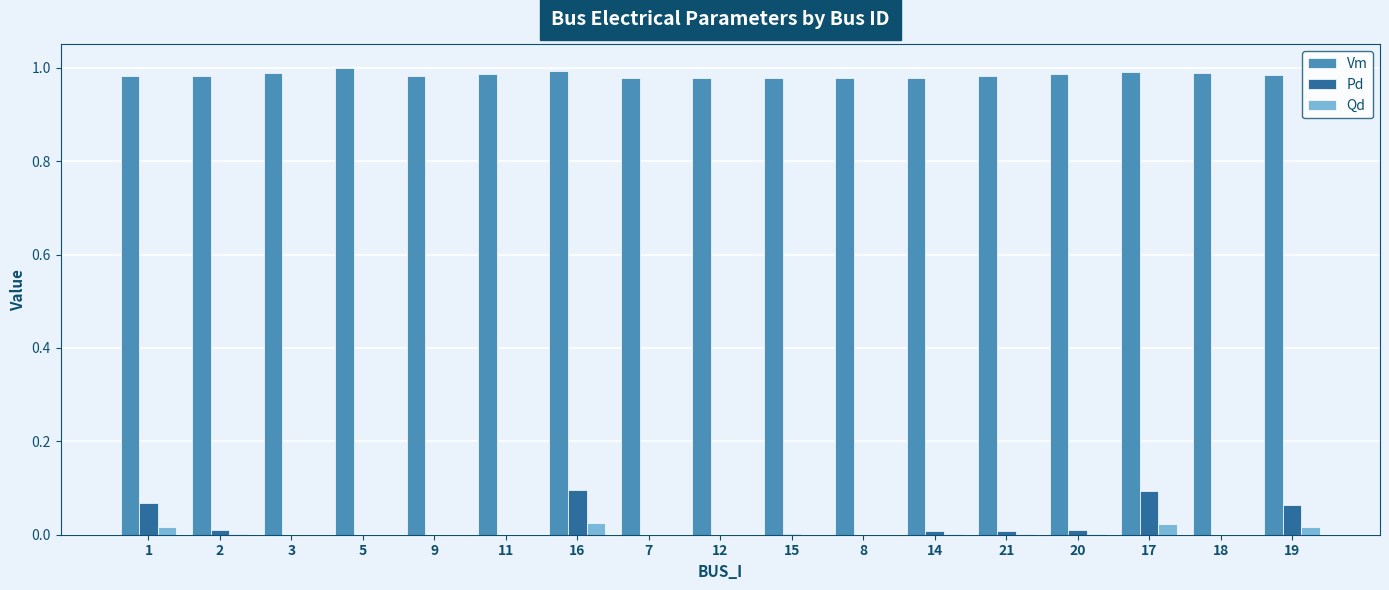

How many data points does each series have?

17